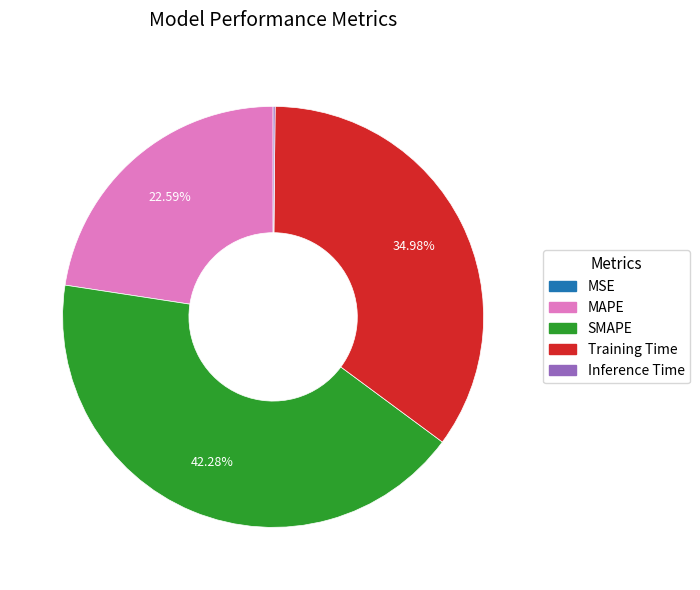

Is it true that SMAPE is 35% of the pie?

False